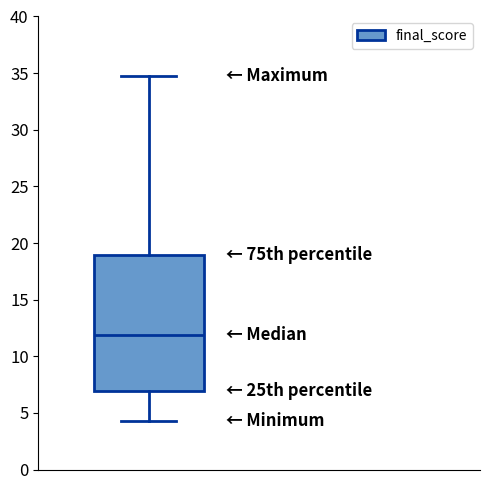

Transcribe this box plot: give where the median line is, the range the box spans, and where the two whiskers end, as read against the y-axis. The values are not printed on the chart, so give them approximately, as read against the axis.

median 12.0, box 7.0 to 19.0, whiskers 4.5 to 35.0